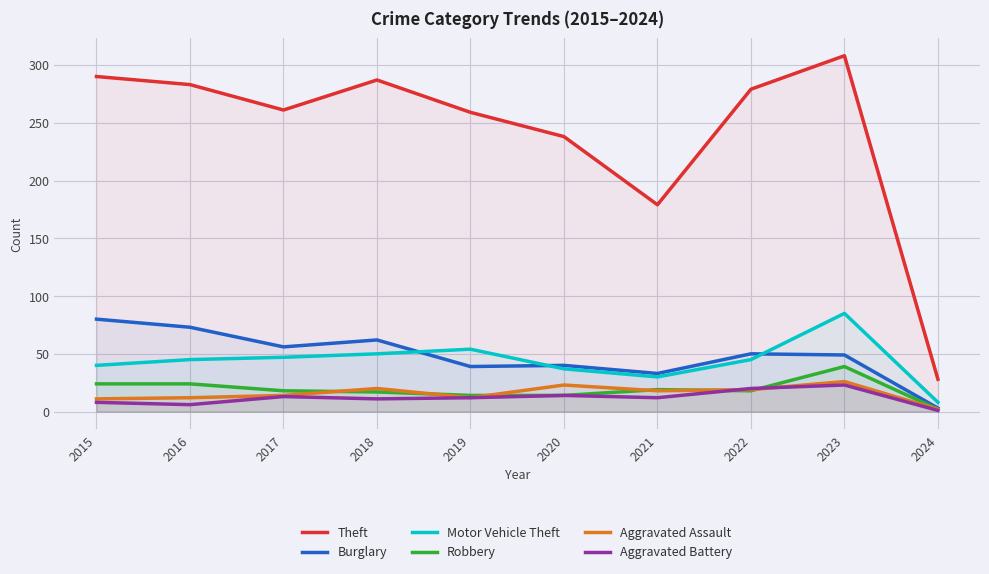

What is the approximate value of Robbery at 2022?

18